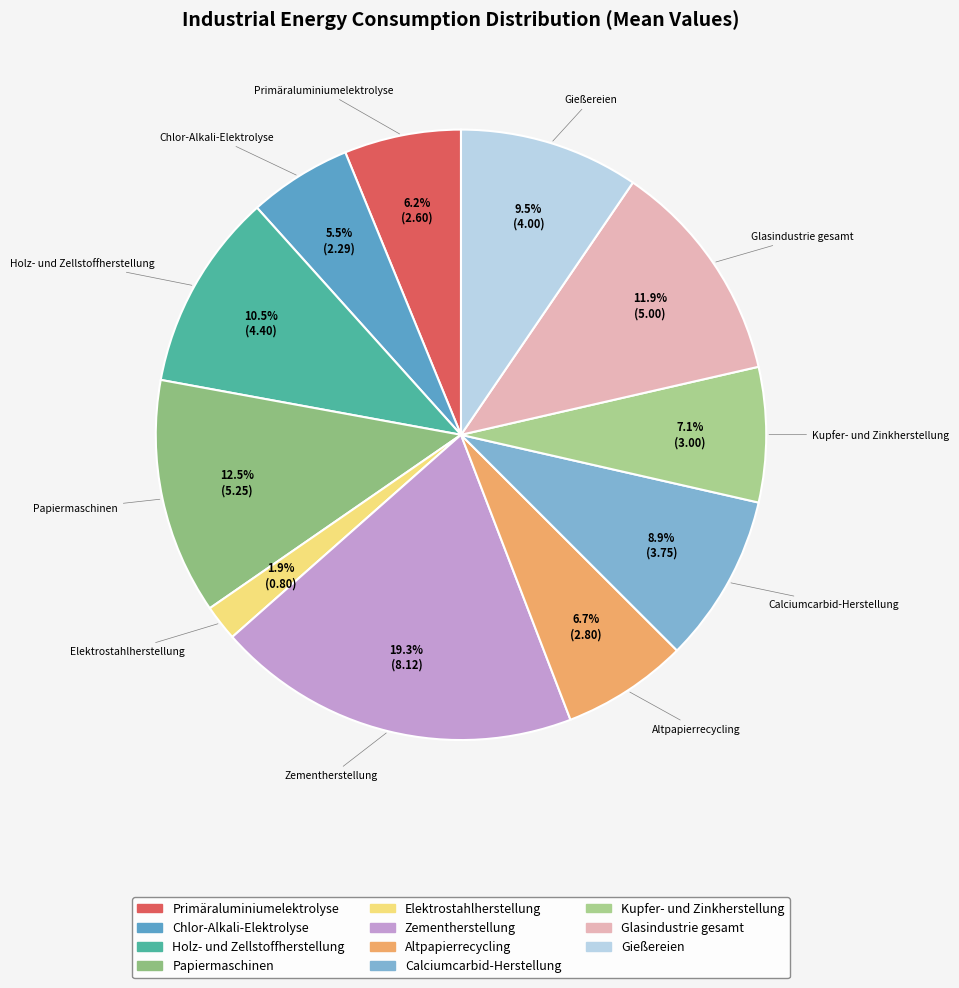

Which has a higher value, Holz- und Zellstoffherstellung or Zementherstellung?

Zementherstellung